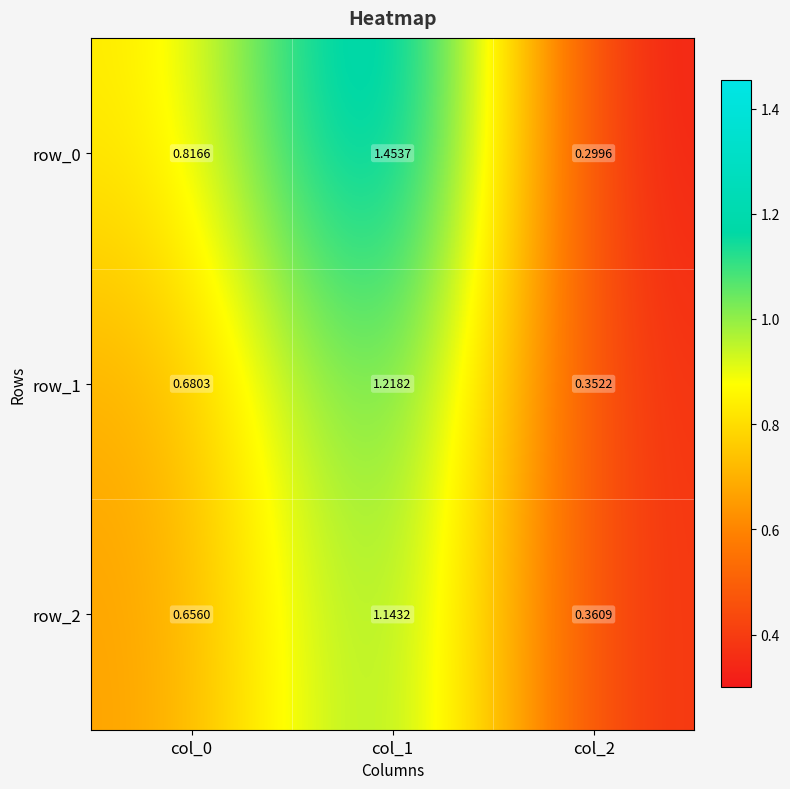

What is the difference between the maximum and second lowest values in the row_1 series?

0.5